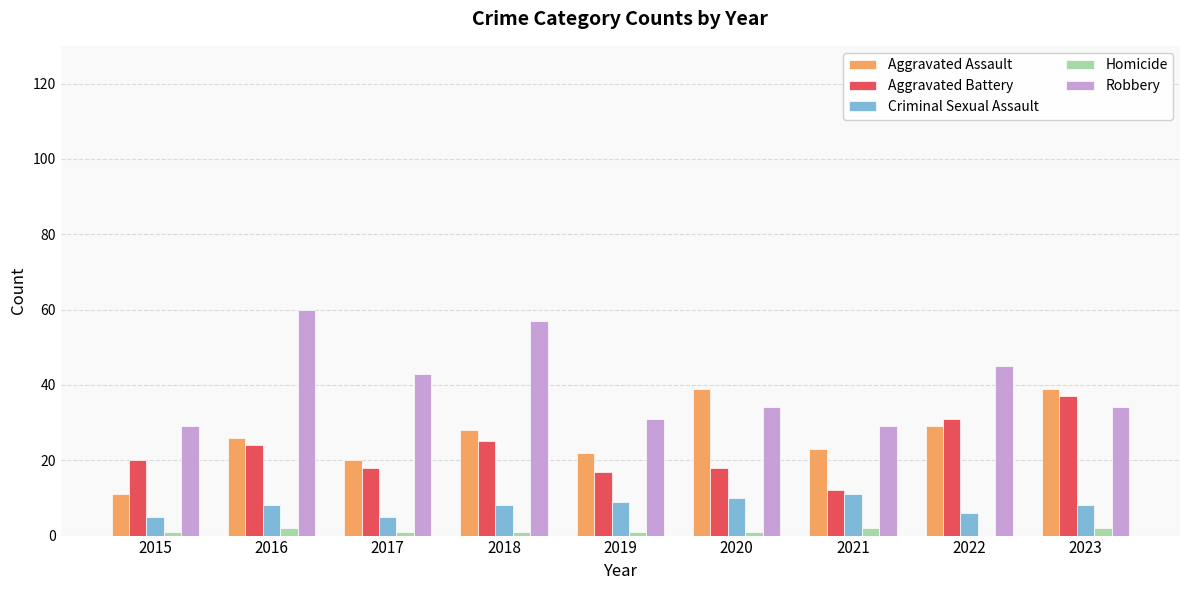

At which category does the chart reach its peak across all series?

2016